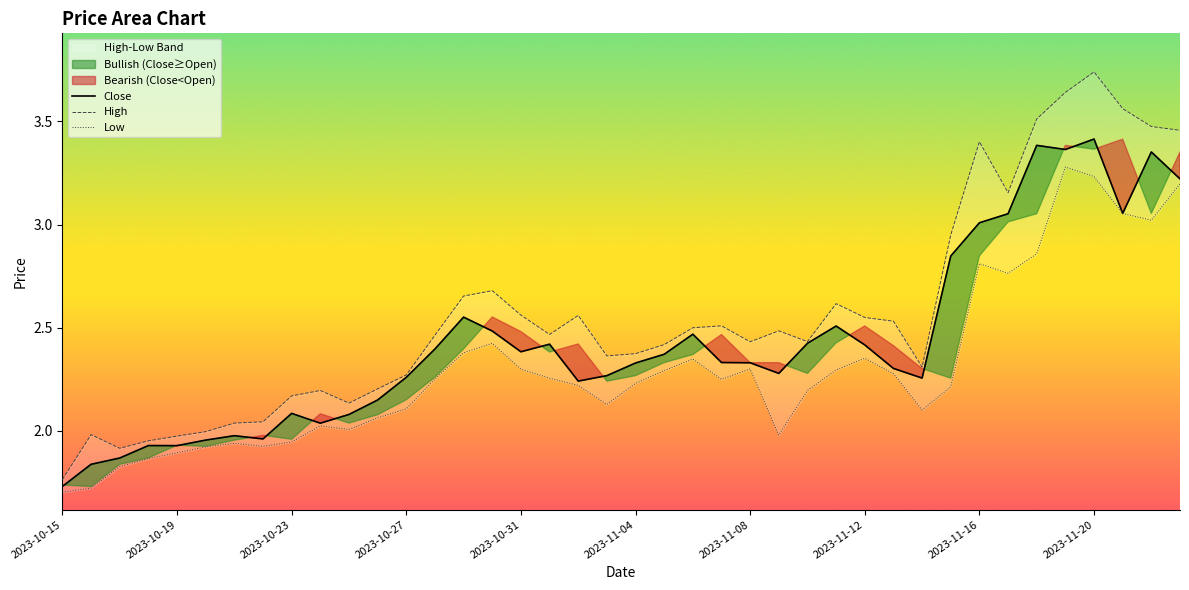

The High series shows 2.5 at 29. True or false?

True